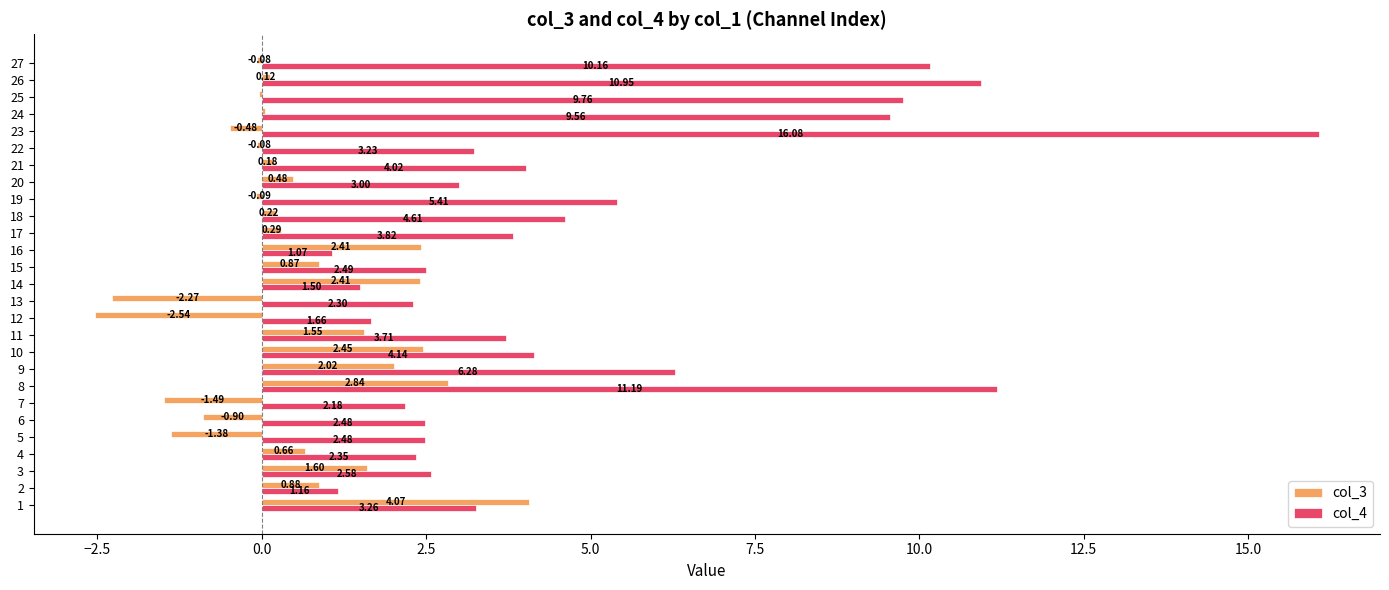

What is the sum of all col_4 values?

131.4